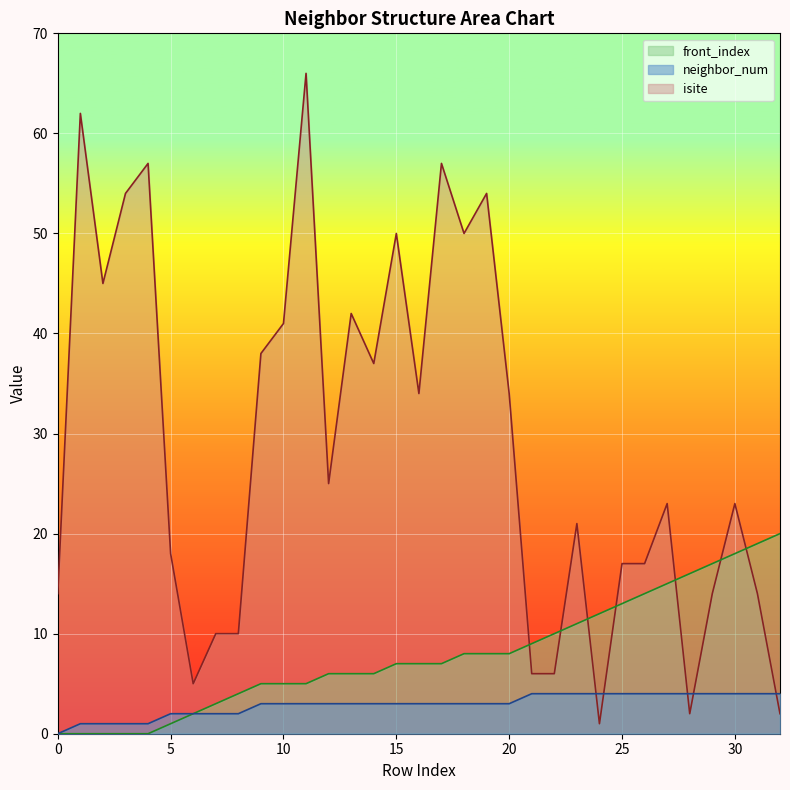

What is the total value across all series at 30?

45